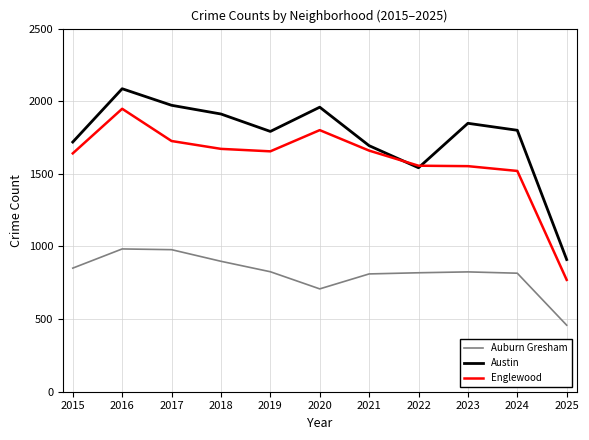

At which category does Austin reach its first local peak?

2016